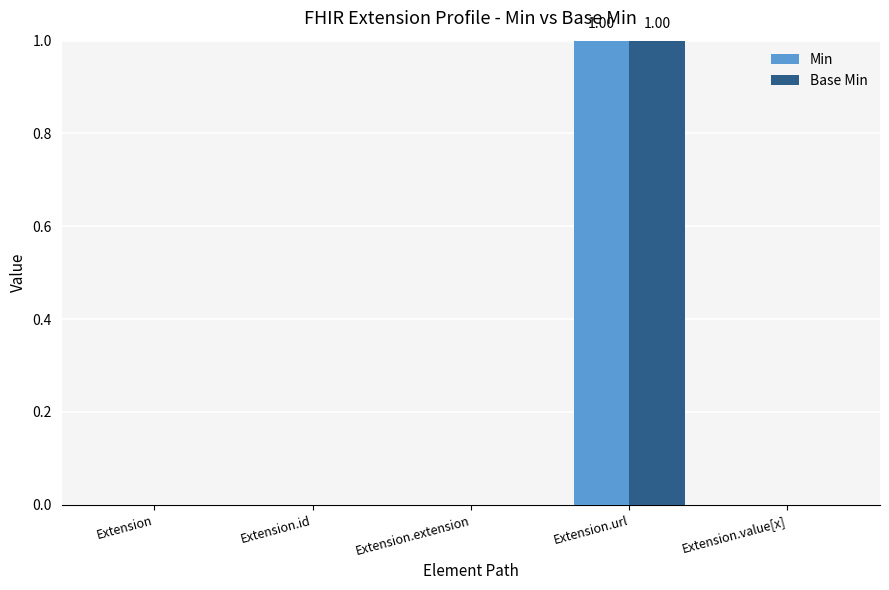

Is the value of Base Min at Extension.value[x] greater than the value of Min at Extension.url?

No